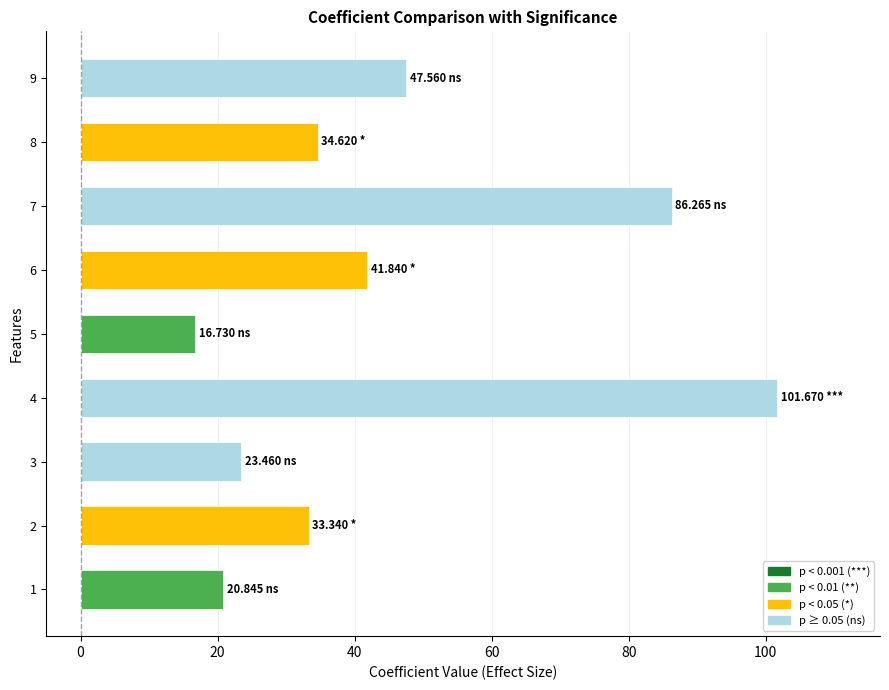

What is the change in value from 8 to 9?

+12.9